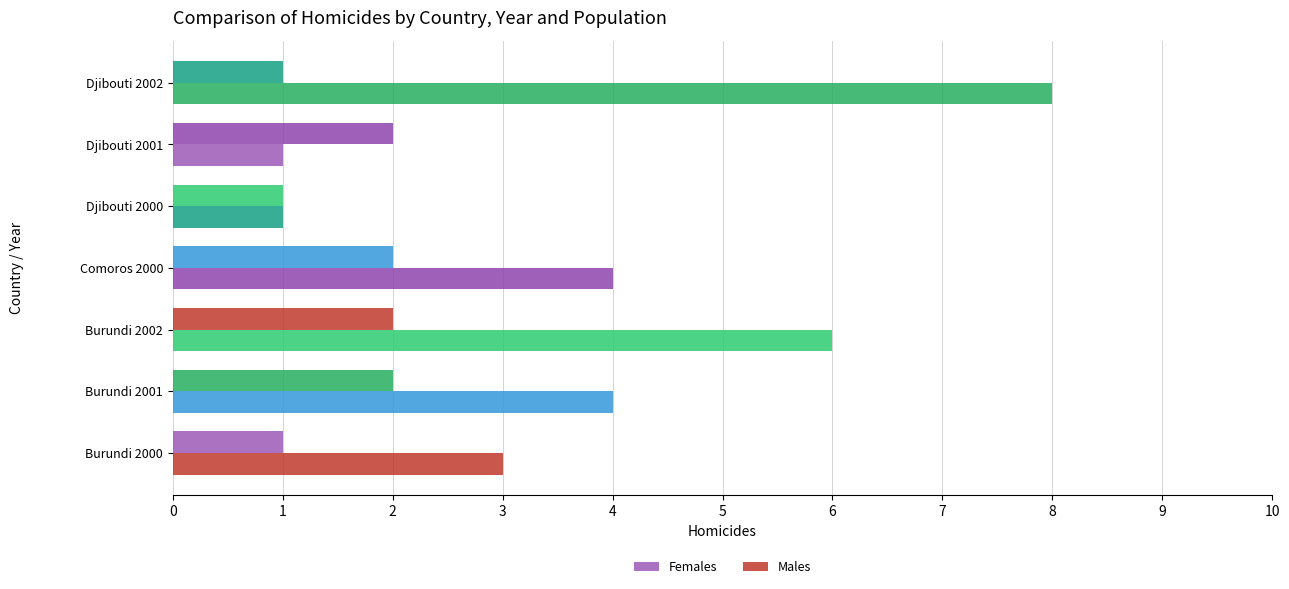

How many series are shown in this chart?

2